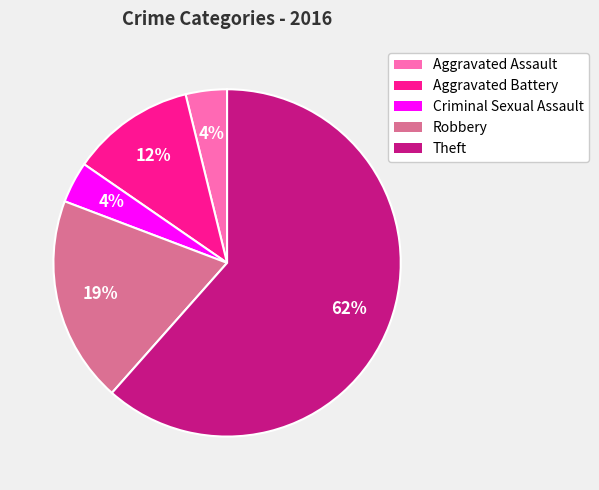

Do Aggravated Battery and Aggravated Assault together represent more than half of the pie?

No